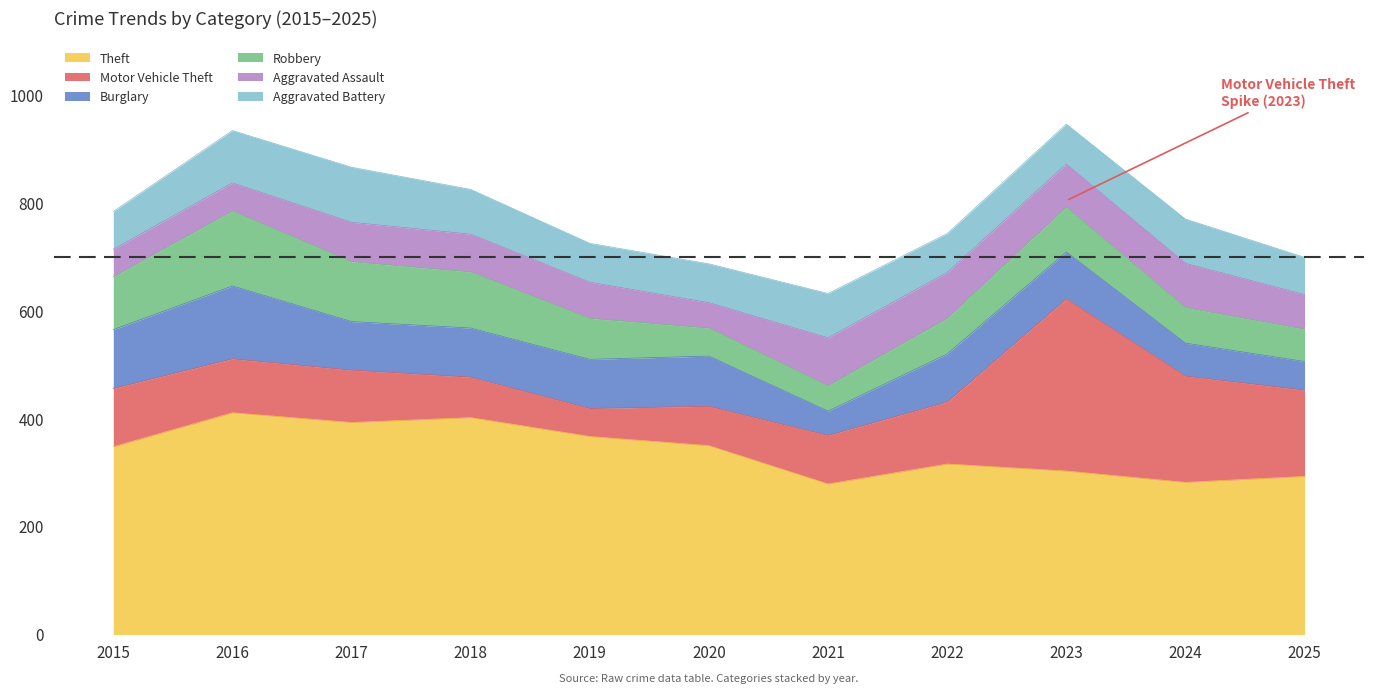

At which label is Motor Vehicle Theft closest to 185?

2024